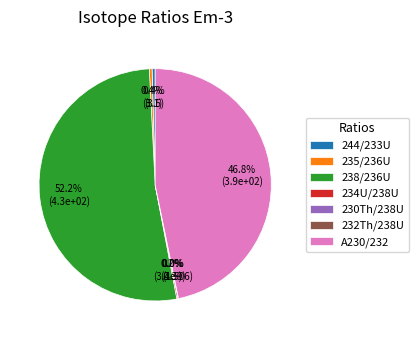

Which has a higher value, A230/232 or 244/233U?

A230/232